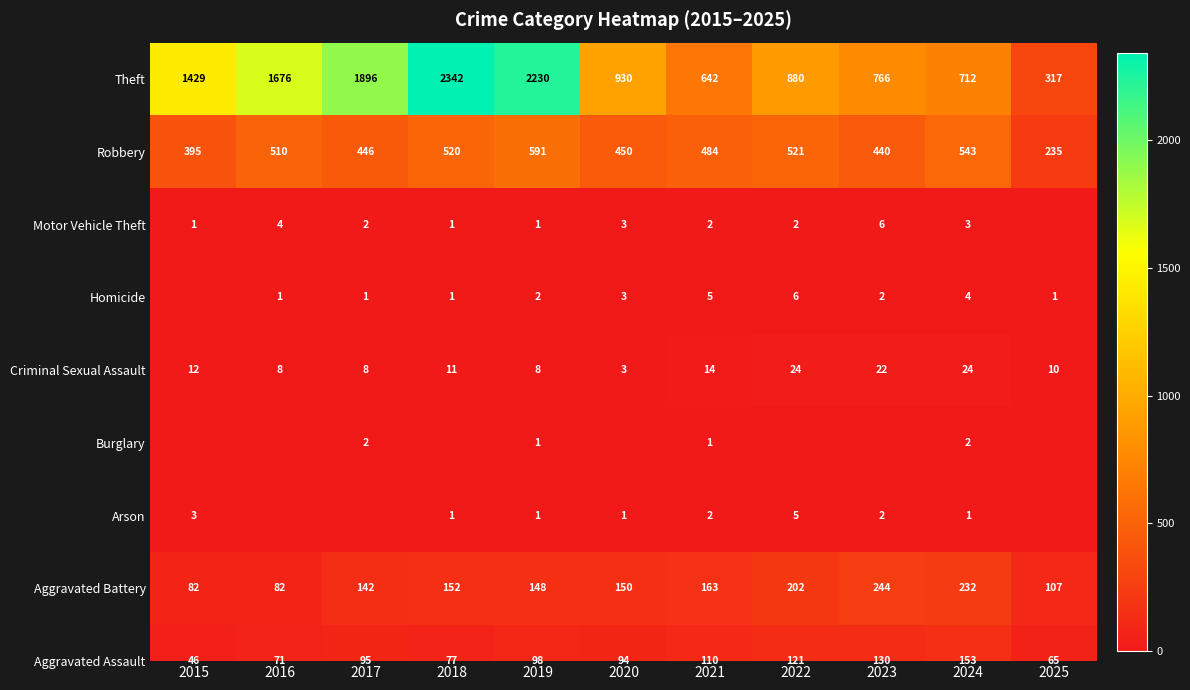

How many categories are shown in the chart?

11